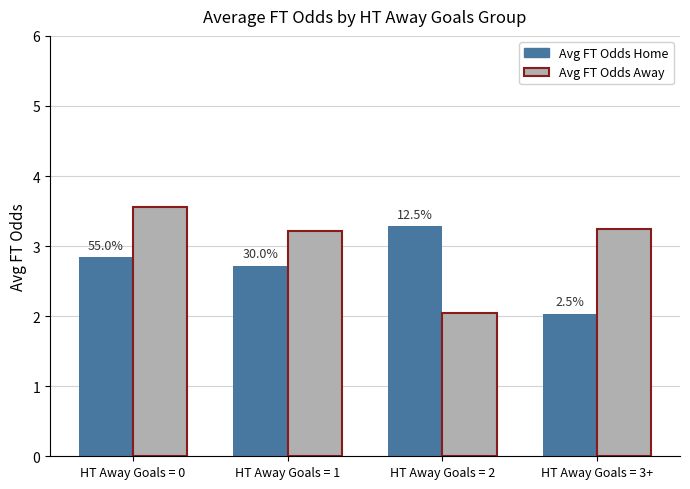

Between HT Away Goals = 3+ and HT Away Goals = 0, which is larger?

HT Away Goals = 0